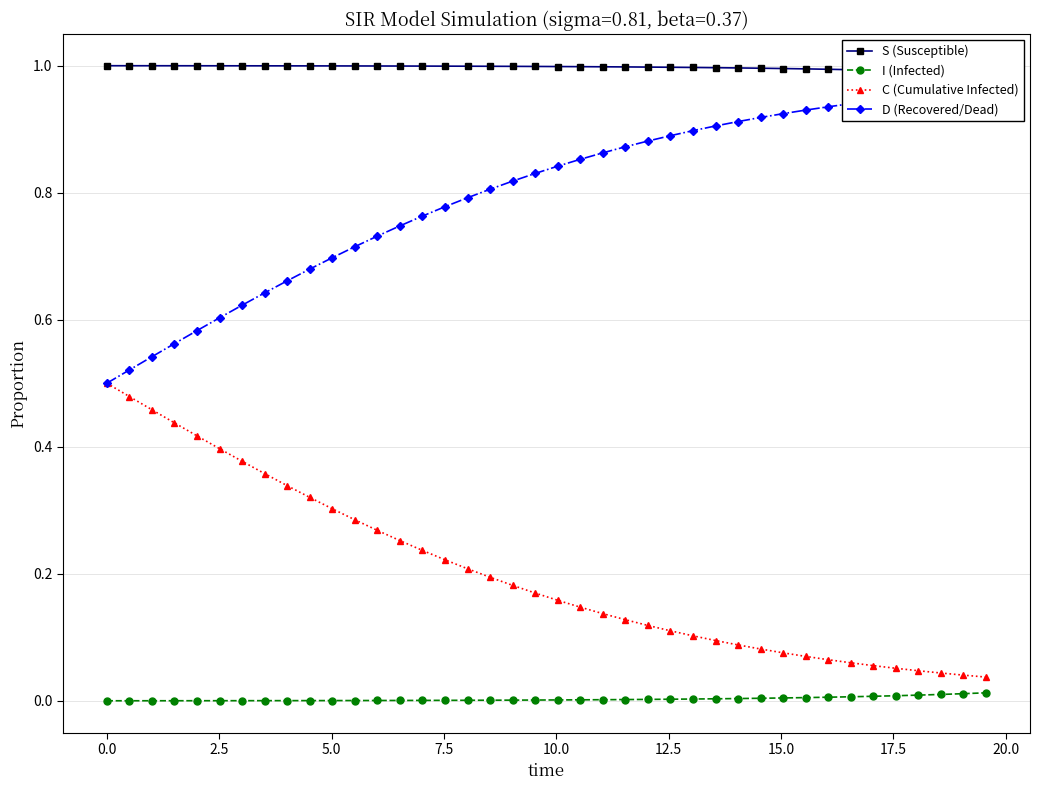

True or false: I (Infected) and C (Cumulative Infected) cross at least once.

False